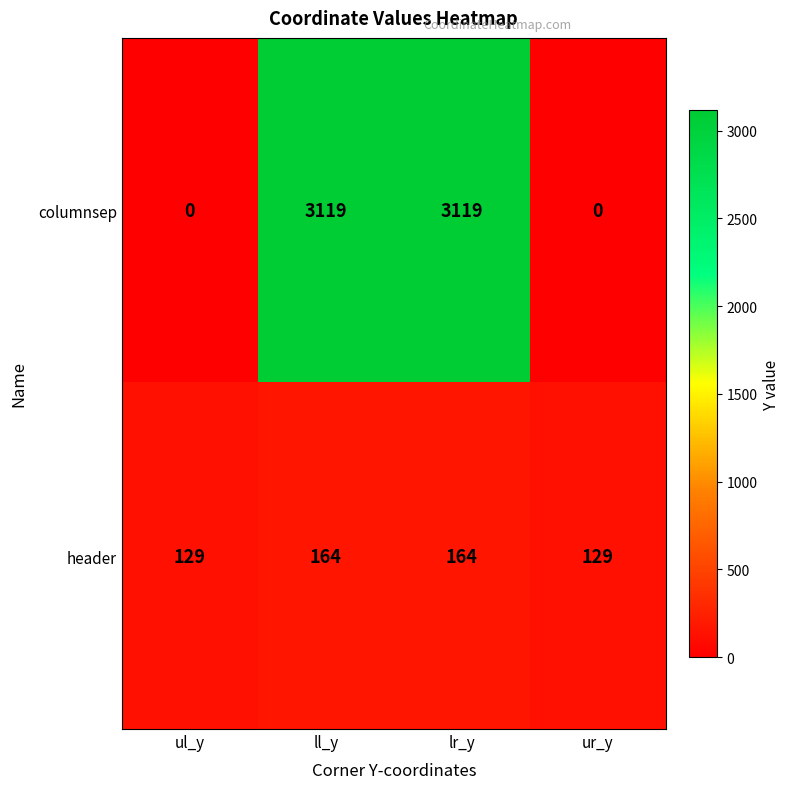

What is the average value of the columnsep series?

1560